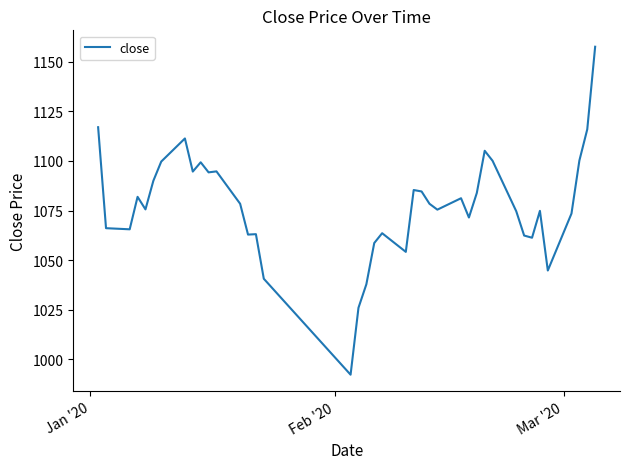

What is the difference between the maximum and minimum values?

165.2